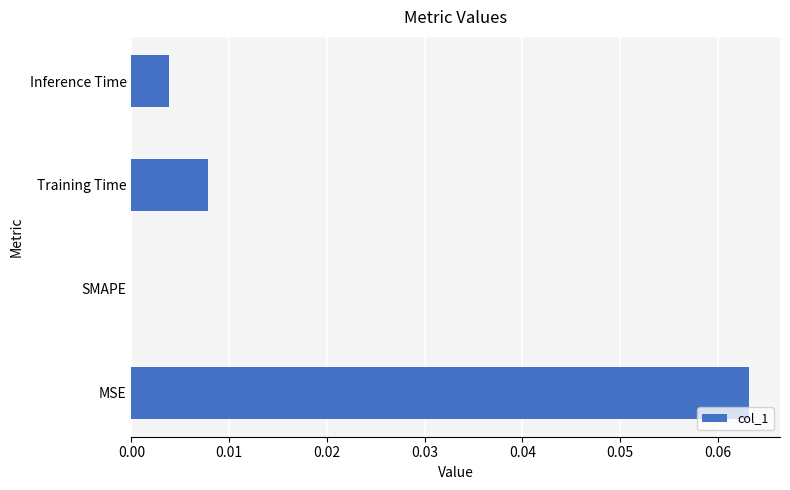

At which label is the value closest to 0?

SMAPE